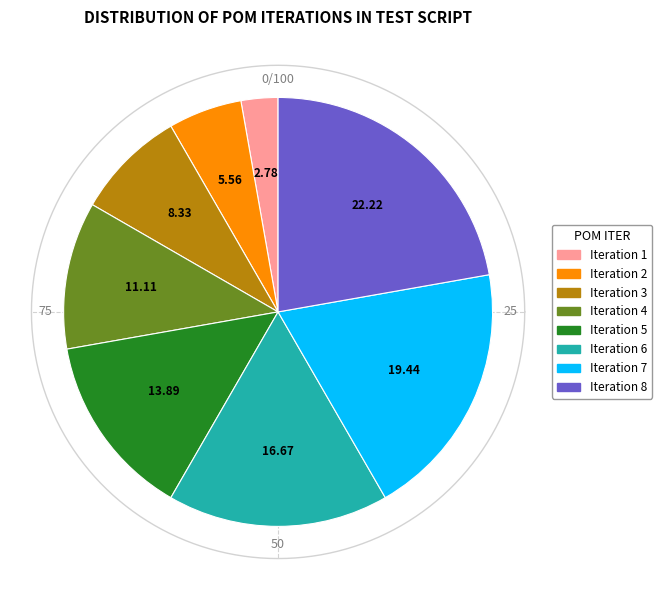

How many slices are in this pie chart?

8